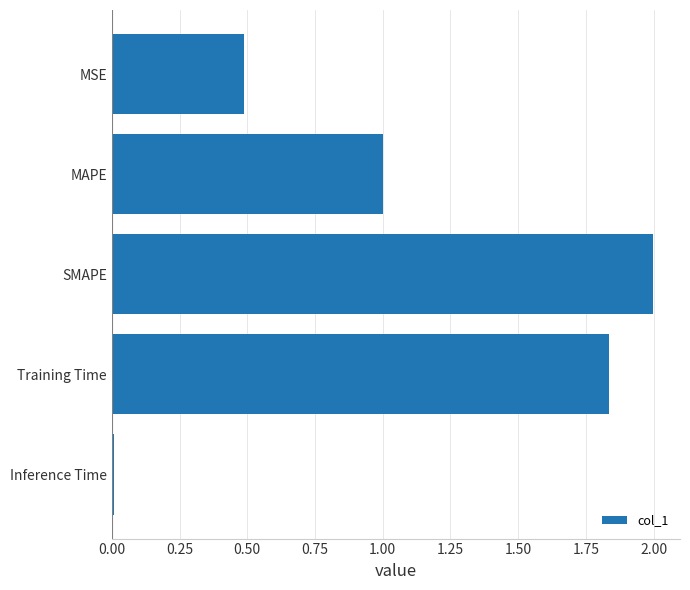

What is the label of the 1st bar from the top?

MSE